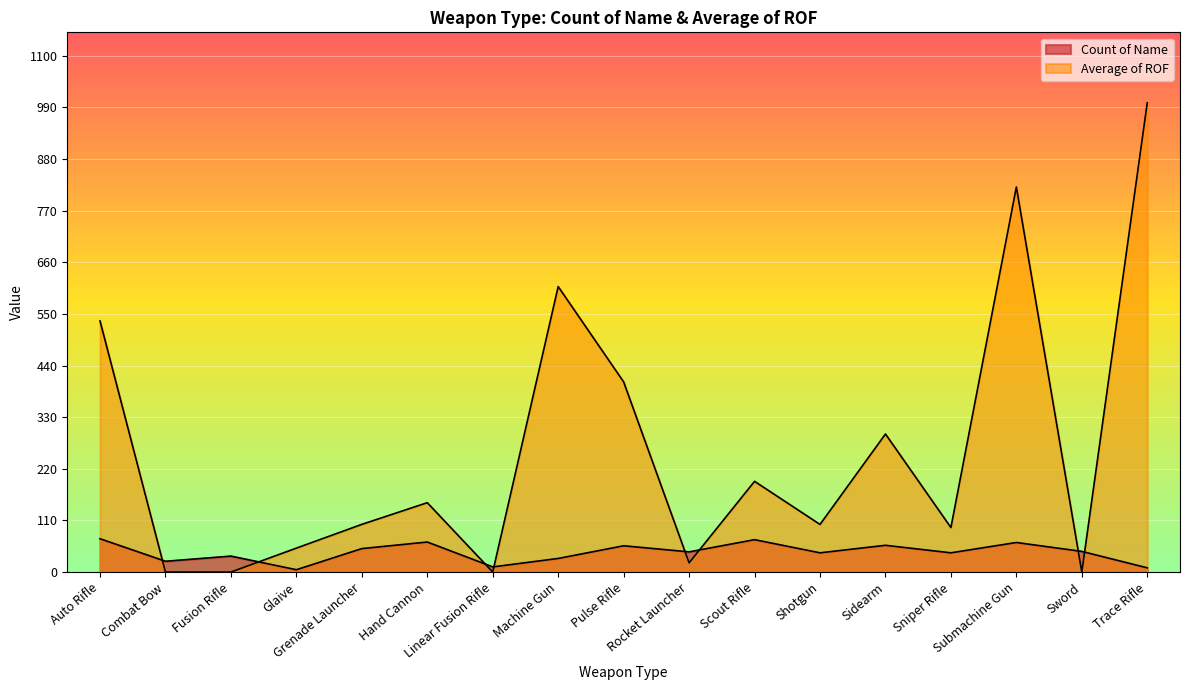

What is the value of the Count of Name point at the 12th from the left?

41.0